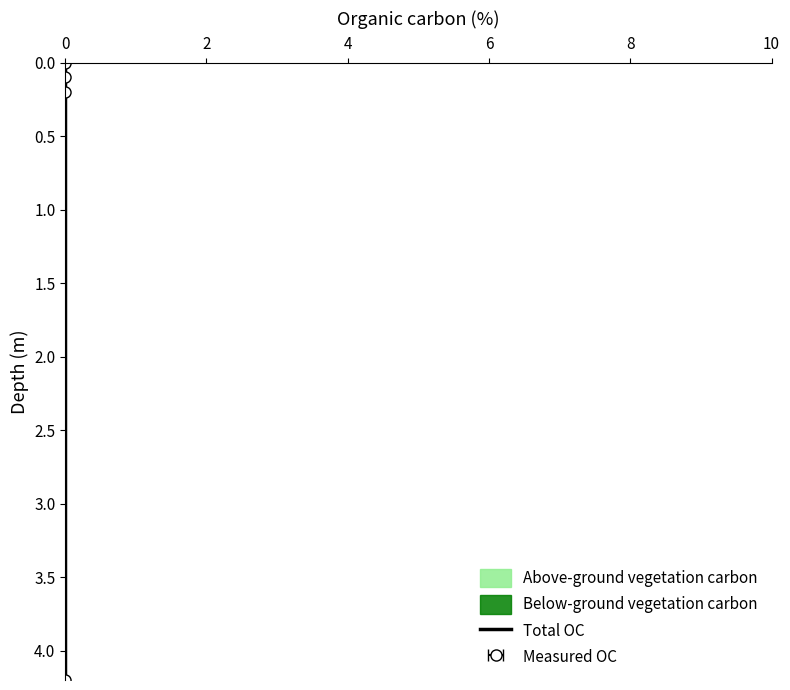

True or false: the data shows 1.4 at 0.

False